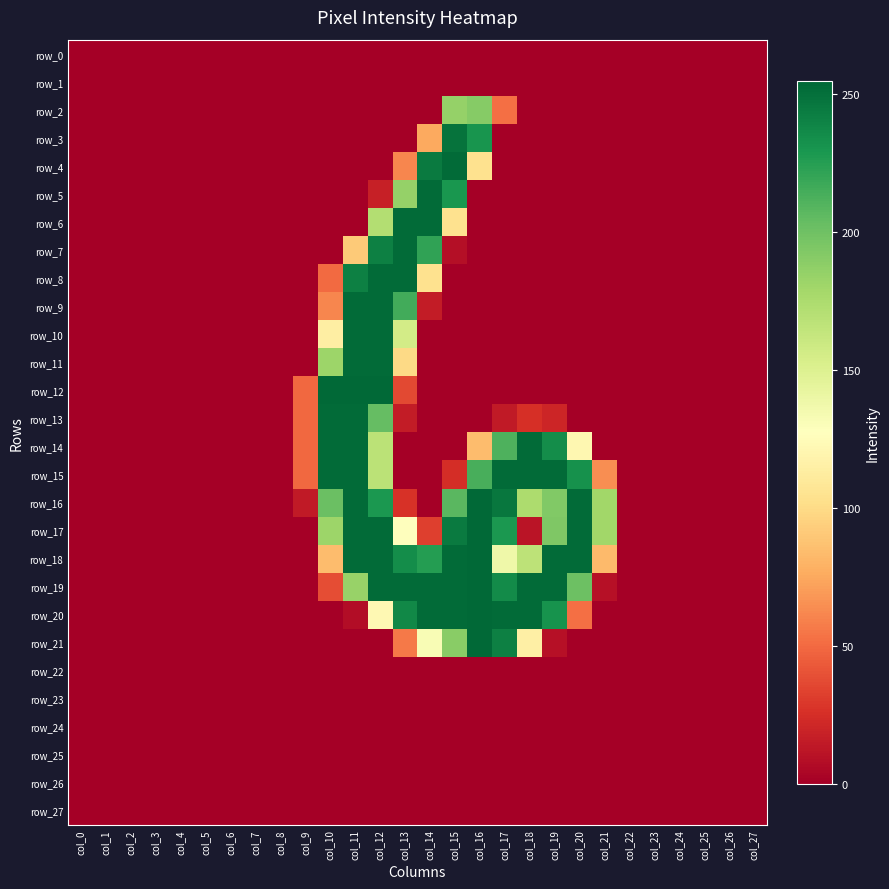

True or false: row_12 has a value of 0 at col_6.

True